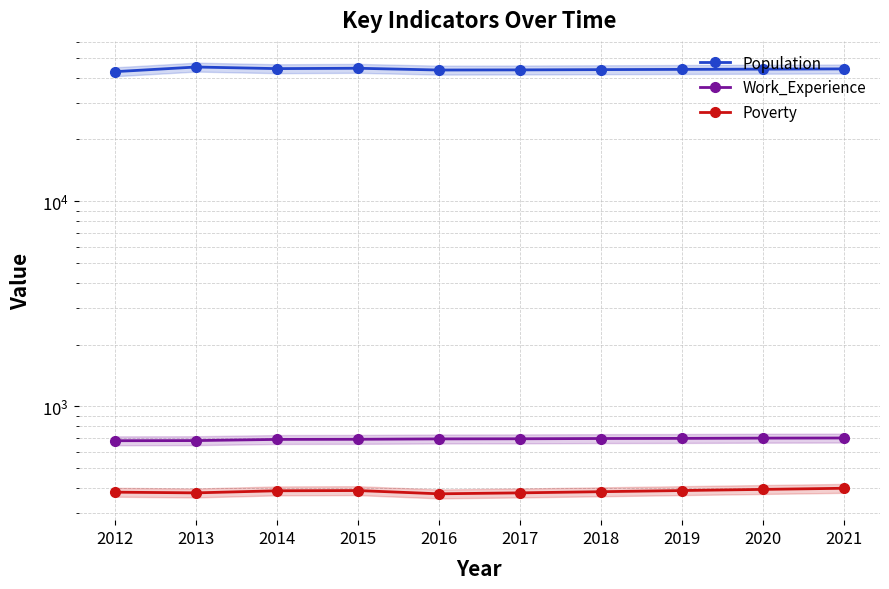

How many interior local valleys does the Poverty series have?

2